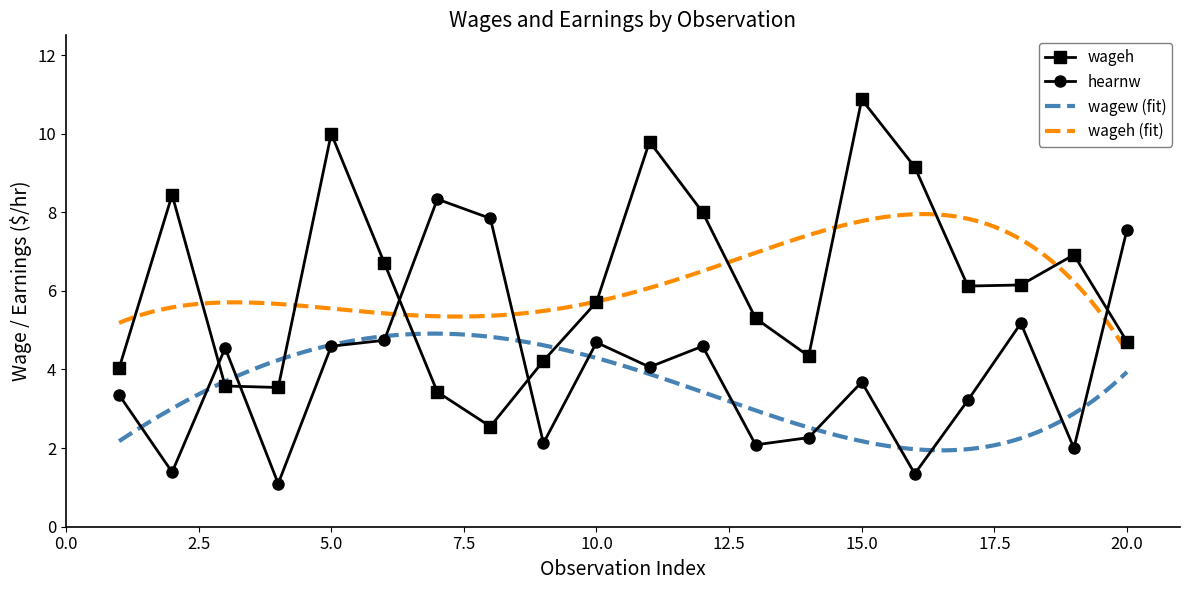

What is the spread (max minus min) of values at 5?

5.4